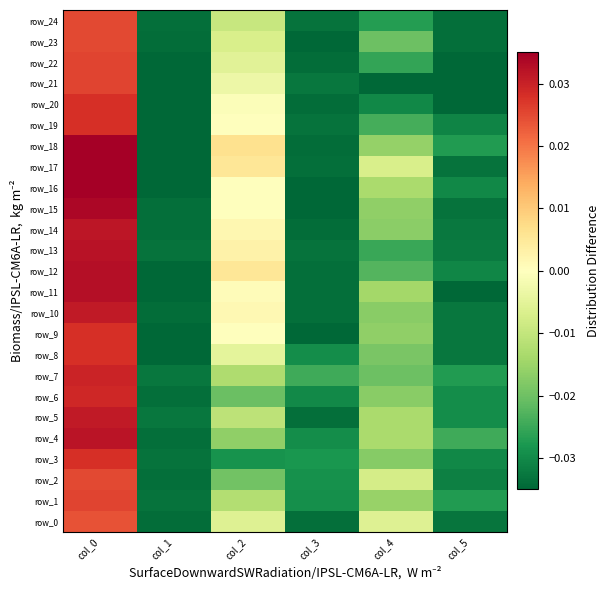

Between col_4 and col_2, which is larger?

col_4